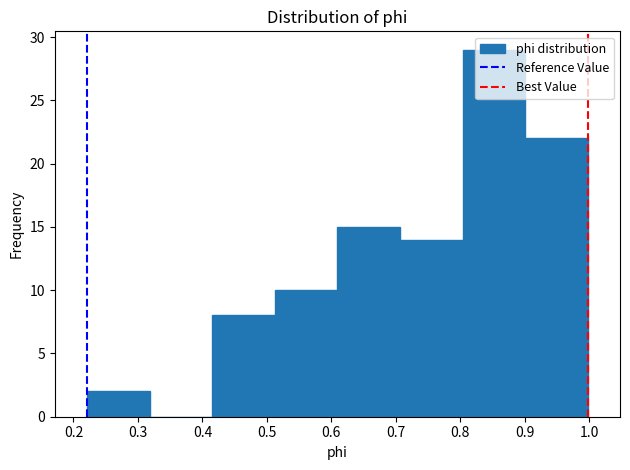

Reading left to right, transcribe this chart: for each bar, give the range it covers on the x-axis and its height. Neither the bar edges nor the heights are printed on the chart, so give them approximately, as read against the axes.

0.22 to 0.32: 2
0.32 to 0.42: 0
0.42 to 0.51: 8
0.51 to 0.61: 10
0.61 to 0.71: 15
0.71 to 0.80: 14
0.80 to 0.90: 29
0.90 to 1.00: 22